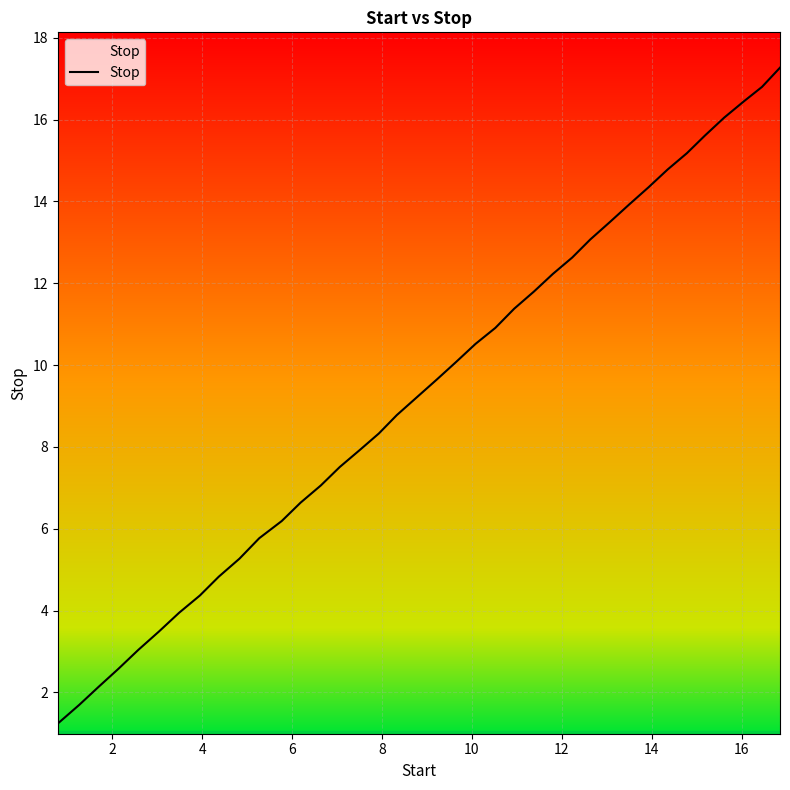

What is the difference between the maximum and minimum values?

16.0